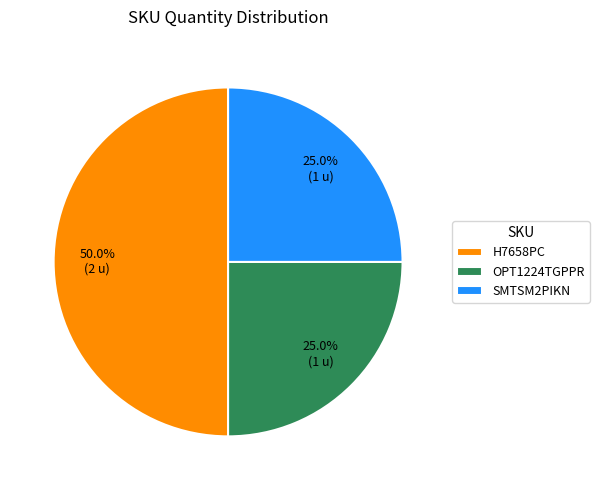

Does OPT1224TGPPR represent more than half of the total?

No